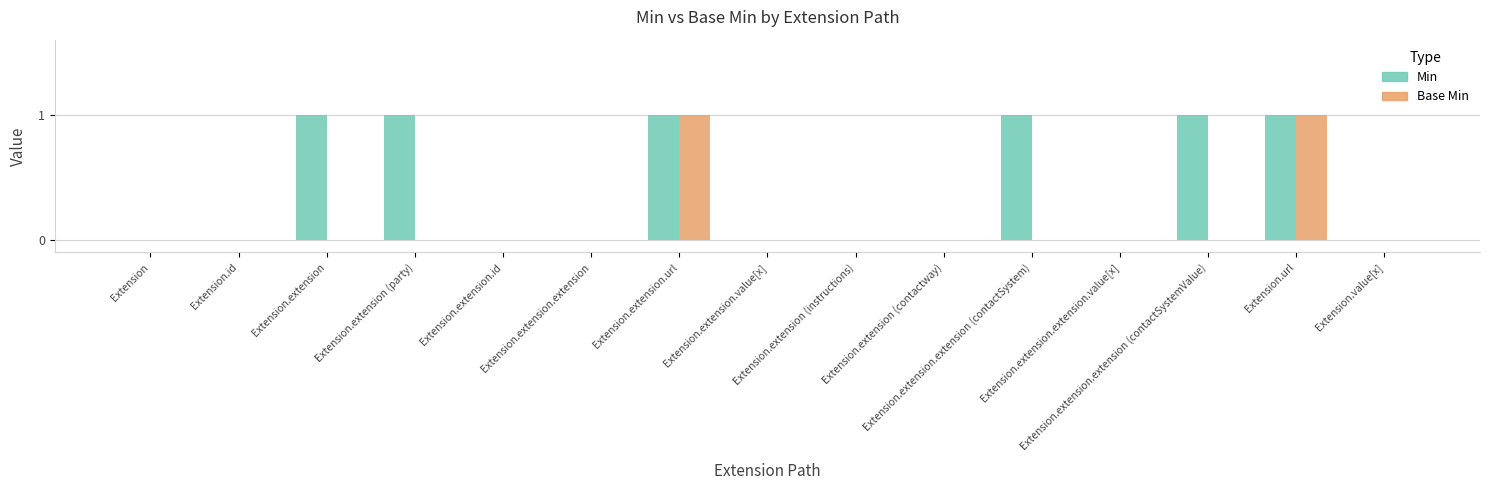

Which series has the largest total across all categories?

Min